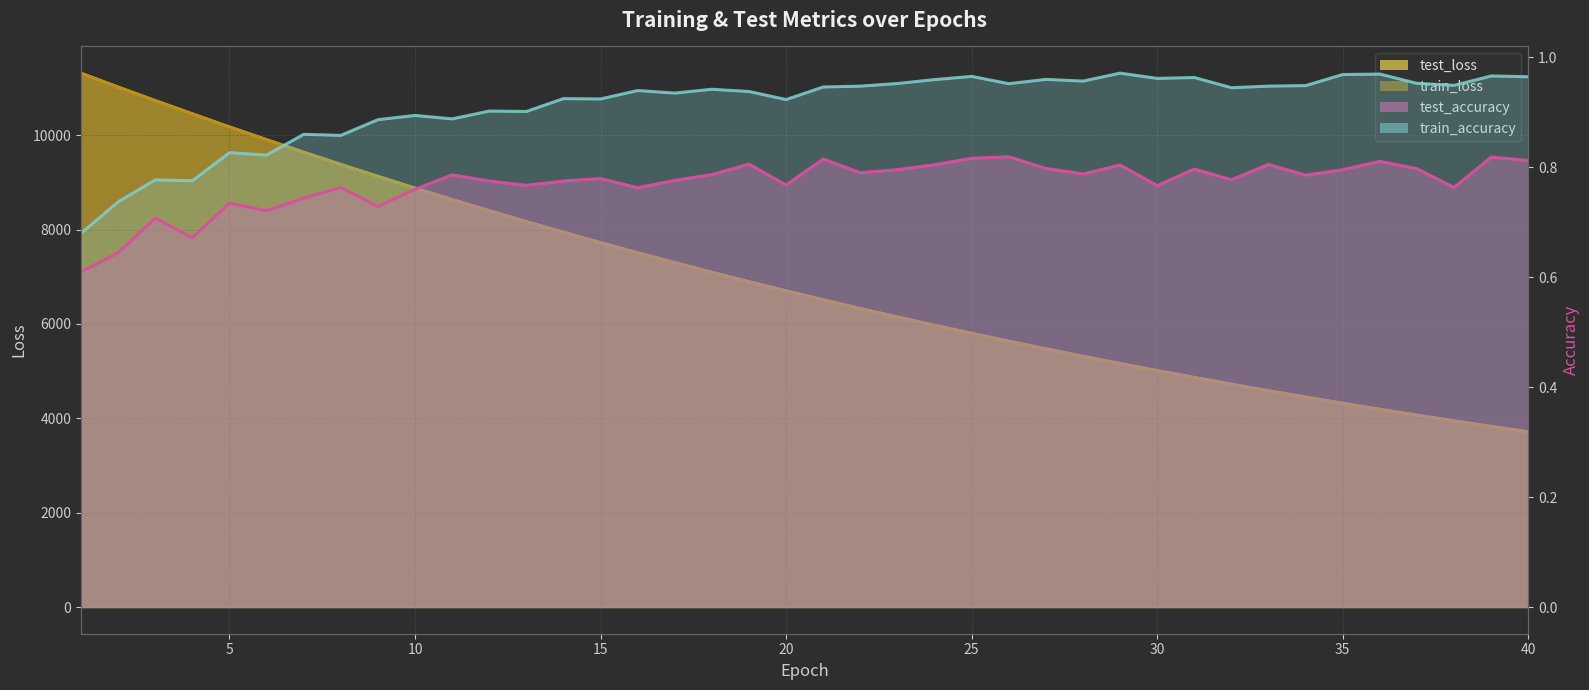

Between 5 and 22, which series saw the biggest shift?

test_loss